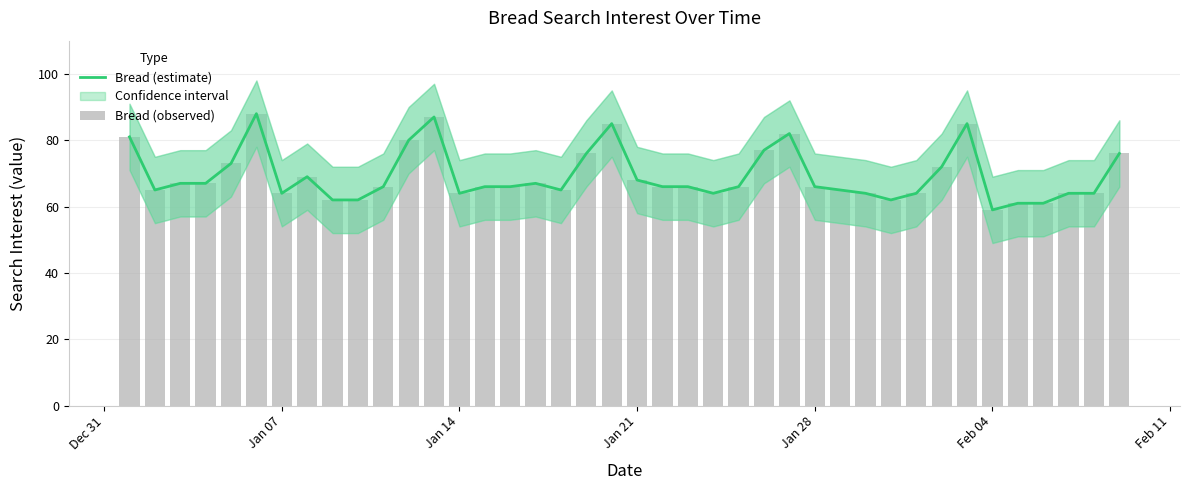

What is the highest value of the Bread (estimate) series?

88